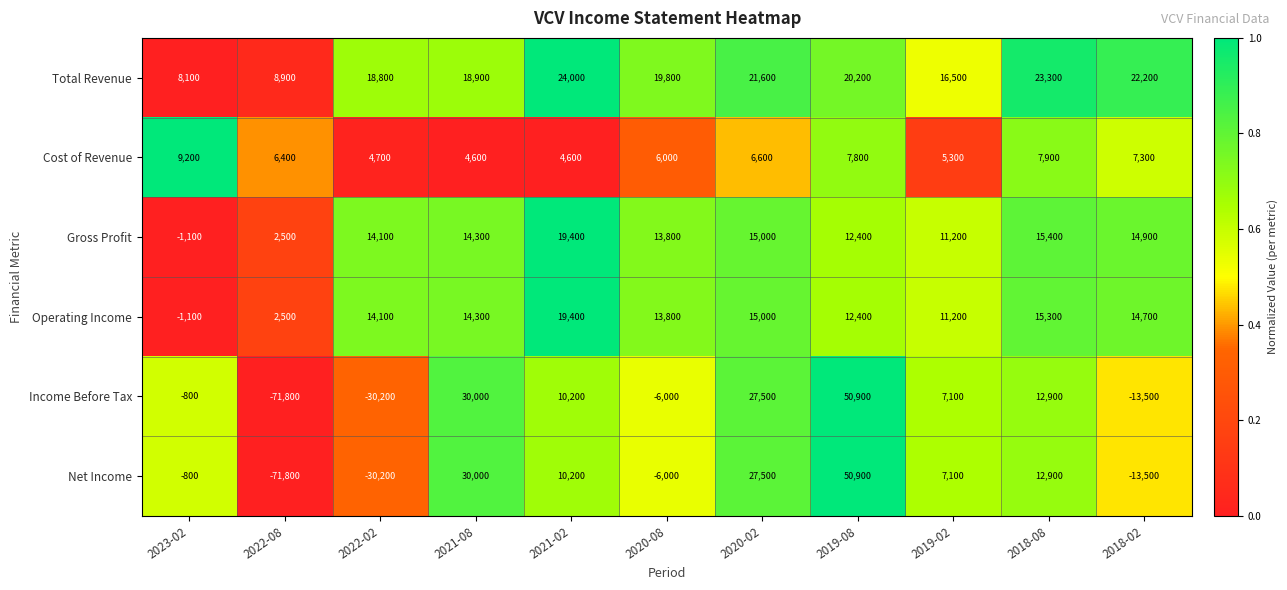

Which series has the largest total across all categories?

Total Revenue